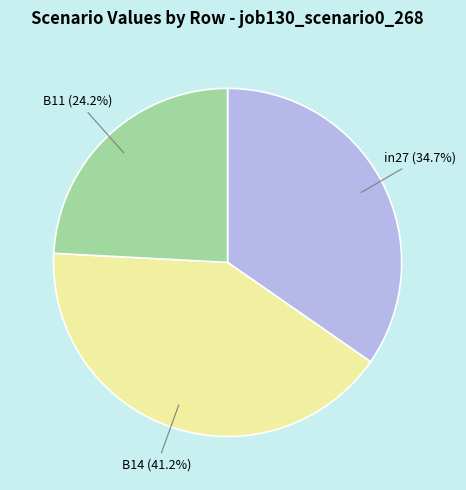

The B14 slice represents 29% of the pie. True or false?

False